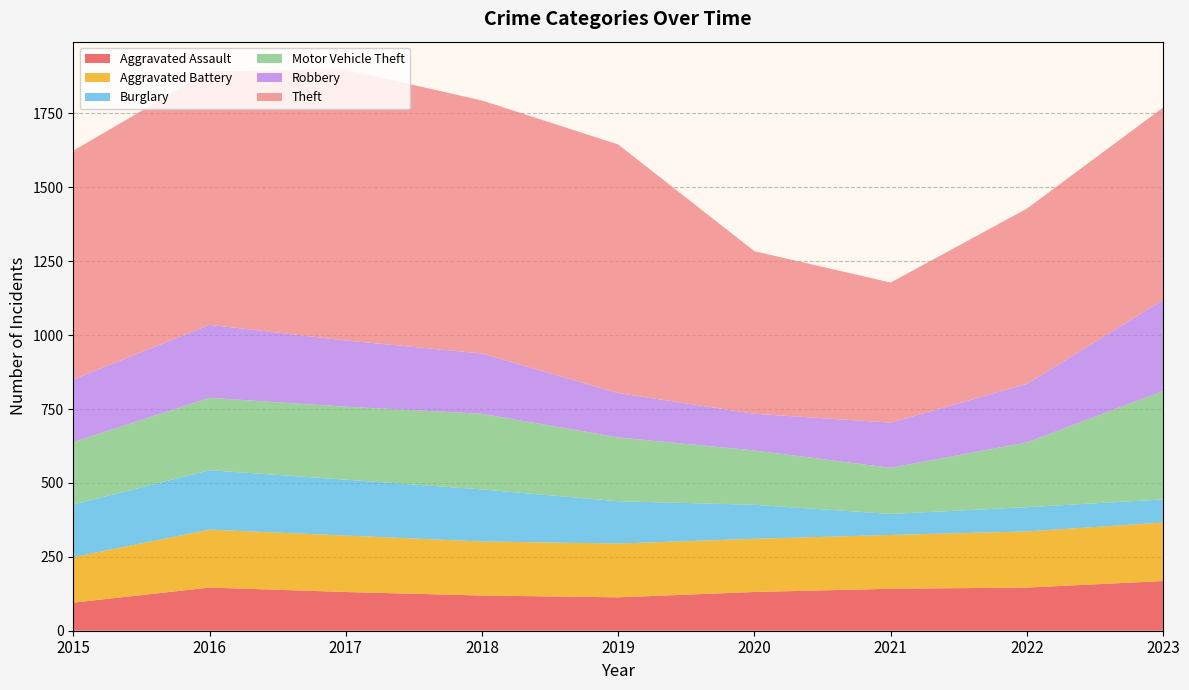

Reading left to right, extract all data points from this chart.

Aggravated Assault: 95	146	131	119	113	131	142	146	168
Aggravated Battery: 154	196	191	183	182	180	182	190	198
Burglary: 178	201	189	176	143	115	71	82	78
Motor Vehicle Theft: 211	245	247	256	216	184	156	219	367
Robbery: 212	247	224	204	150	124	153	198	308
Theft: 774	858	916	856	841	550	474	593	651